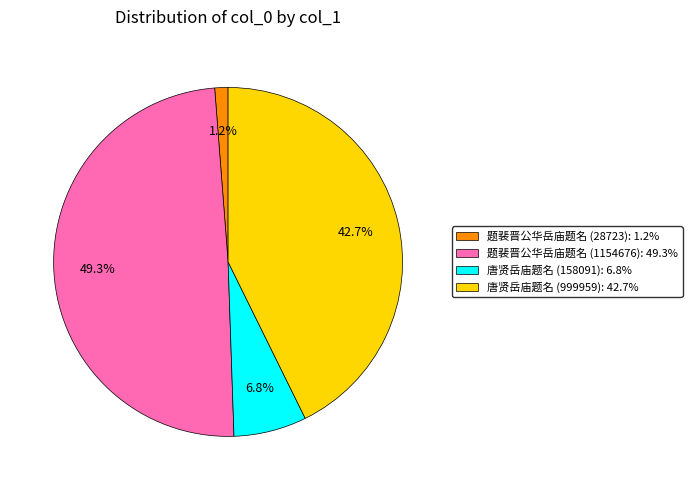

To the nearest percent, what is the average slice percentage?

25%